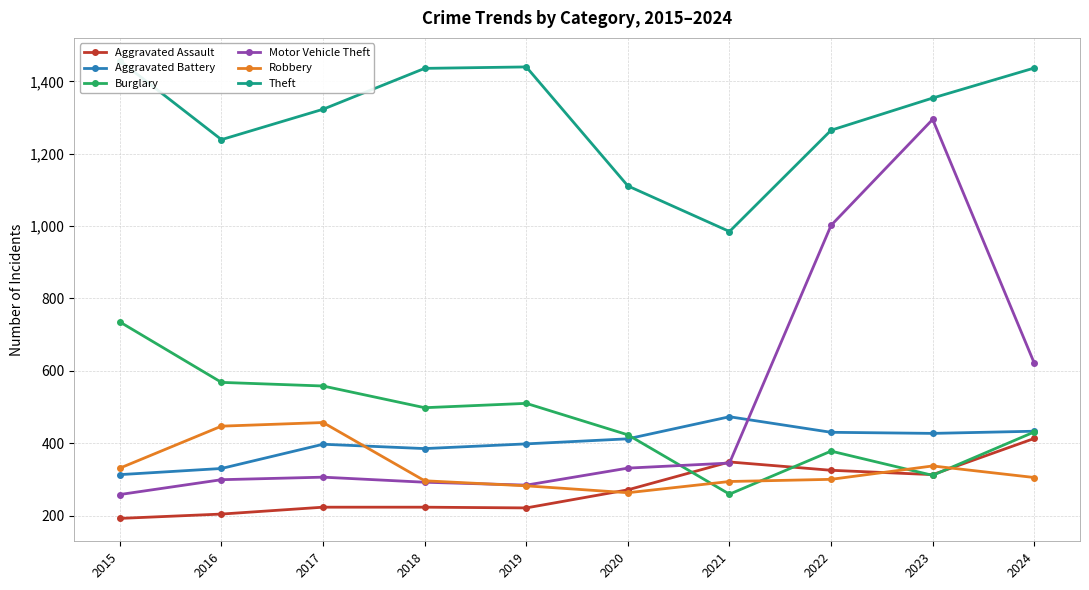

Is it true that Aggravated Assault equals 103 at 2023?

False